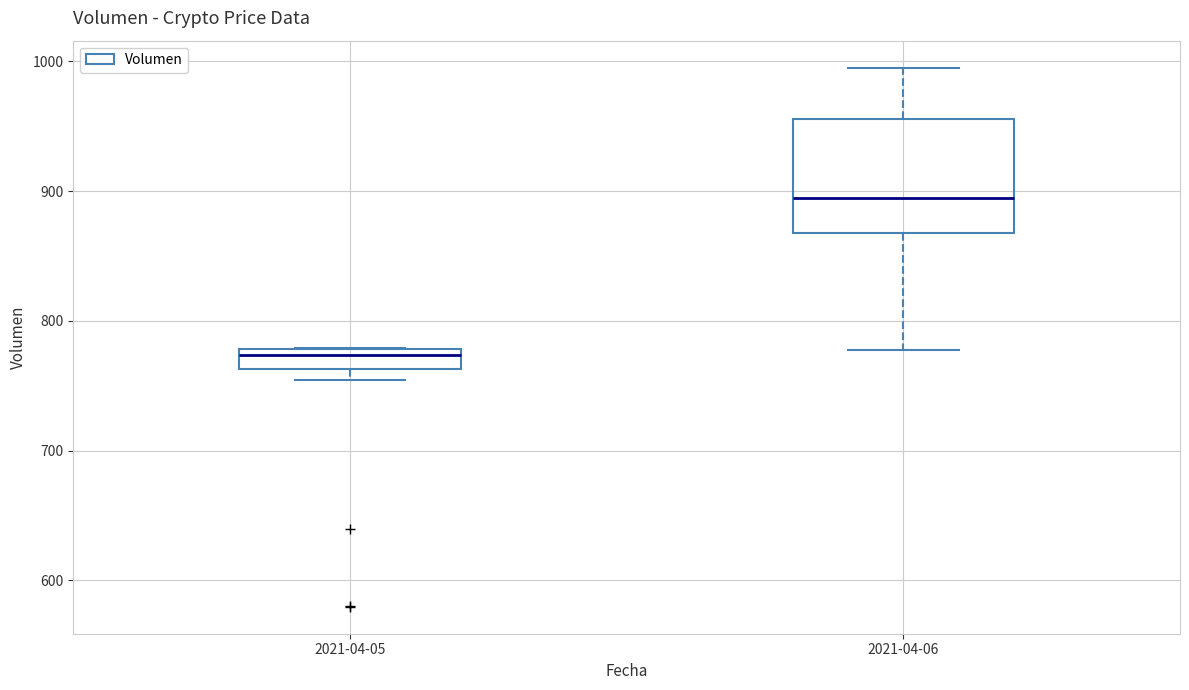

Reading left to right, read every box against the y-axis: the position of its median line, the range the box covers, and the ends of its whiskers. The values are not printed on the chart, so give them approximately, as read against the axis.

2021-04-05: median 770, box 760 to 780, whiskers 750 to 780
2021-04-06: median 890, box 870 to 960, whiskers 780 to 1000